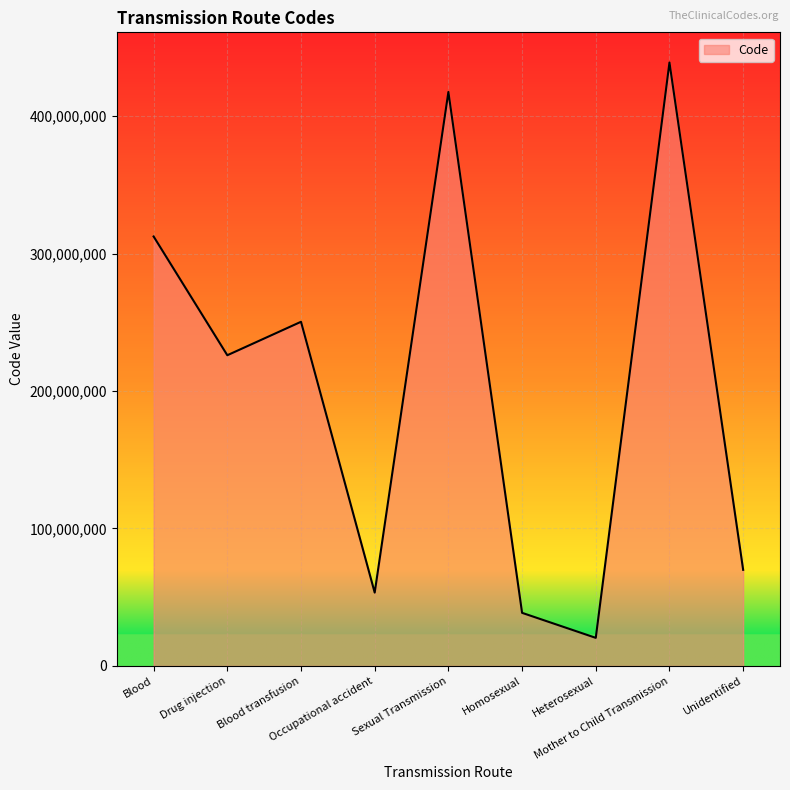

Reading left to right, extract all data points from this chart.

Blood=312425004	Drug injection=226034001	Blood transfusion=250373003	Occupational accident=53348004	Sexual Transmission=417564009	Homosexual=38628009	Heterosexual=20430005	Mother to Child Transmission=438998000	Unidentified=69910005